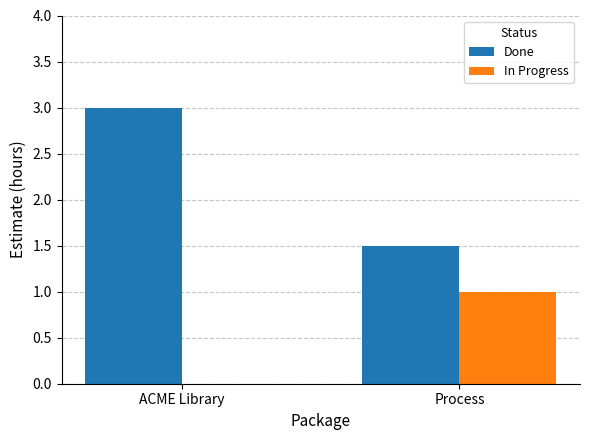

Count the number of data series in this chart.

2